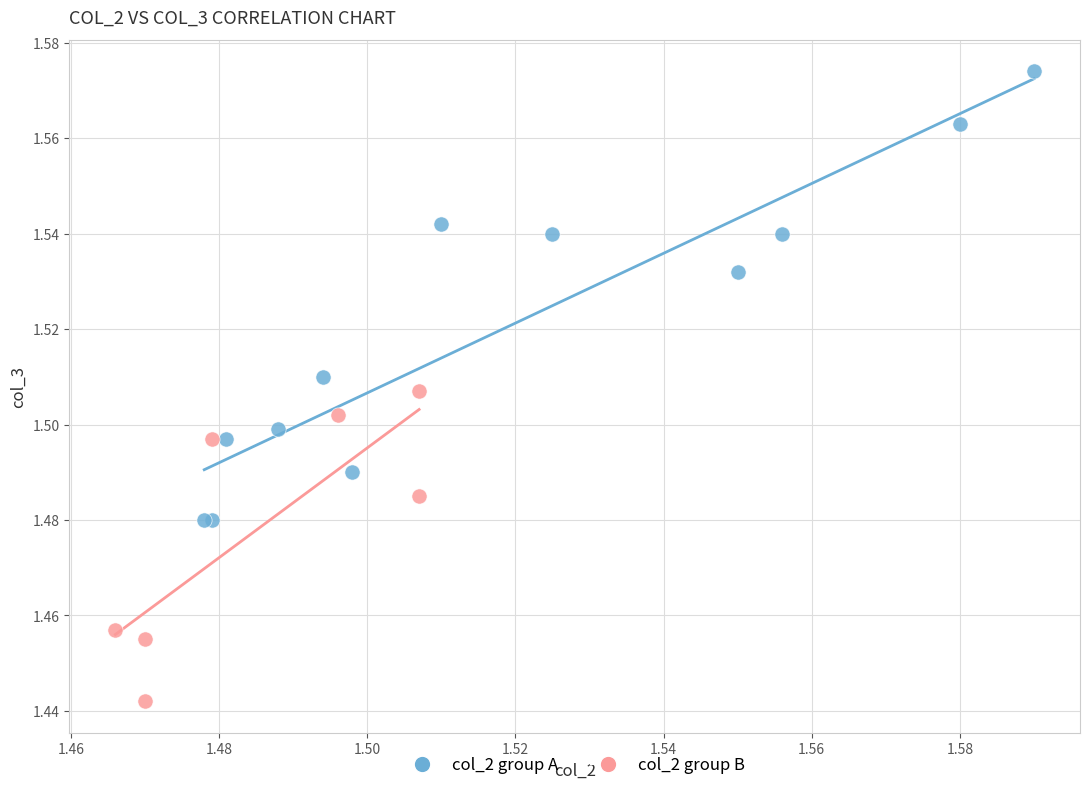

Which series contains the highest Y value?

col_2 group A